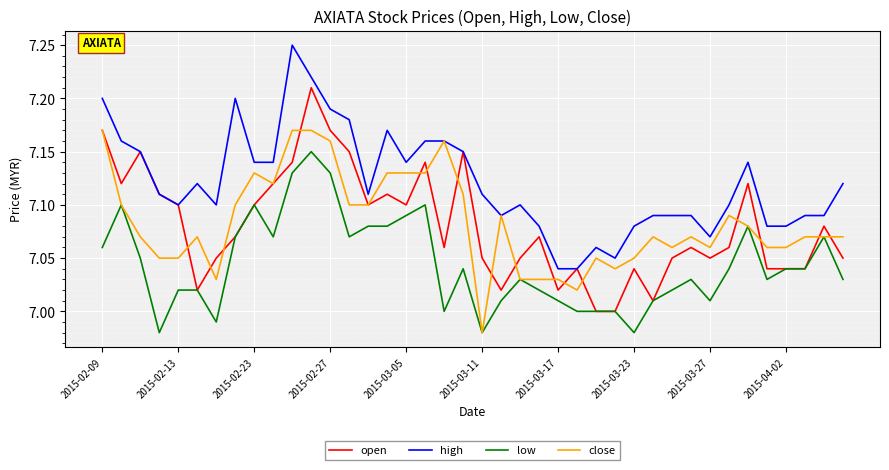

List the series in order of their peak value, highest first.

high, open, close, low